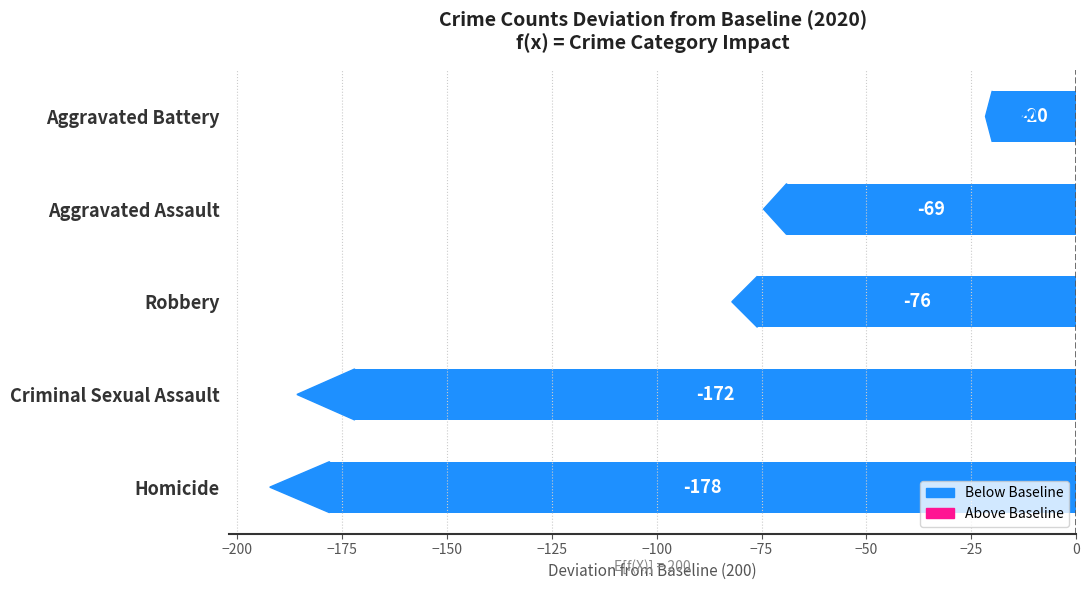

True or false: the data shows -178 at Homicide.

True